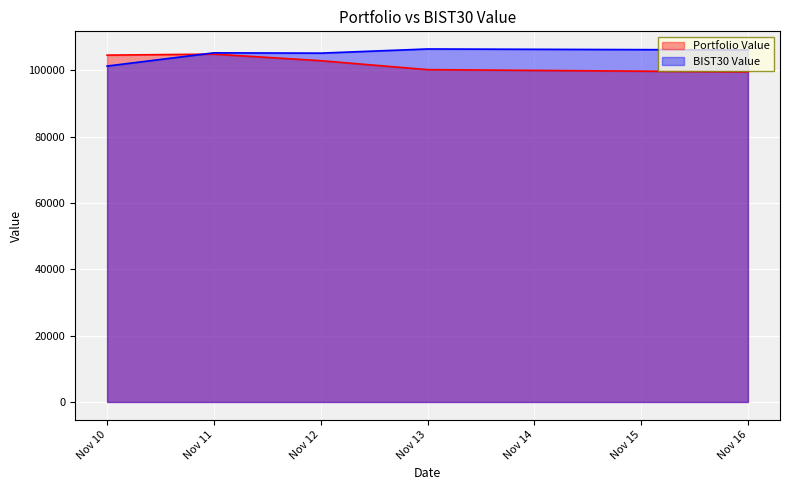

What is the difference between the highest and lowest values at Nov 10?

3298.1